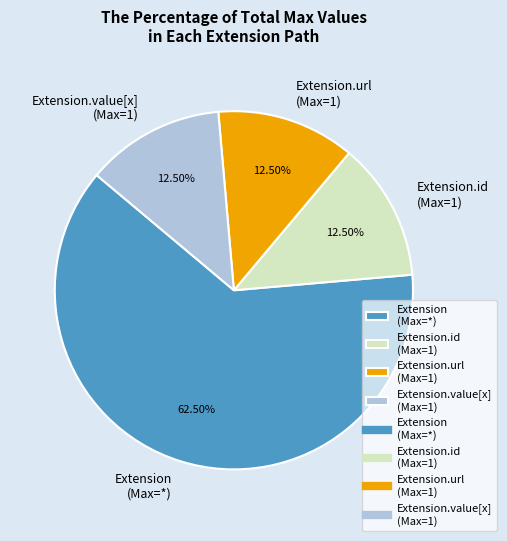

To the nearest percent, what is the difference between the largest and smallest slice percentages?

50%